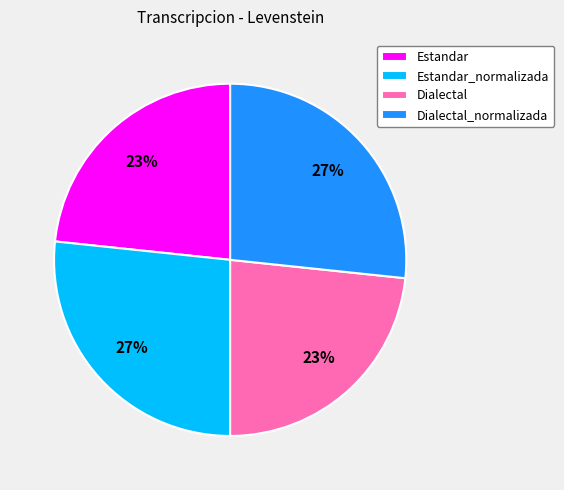

To the nearest percent, what is the average slice percentage?

25%